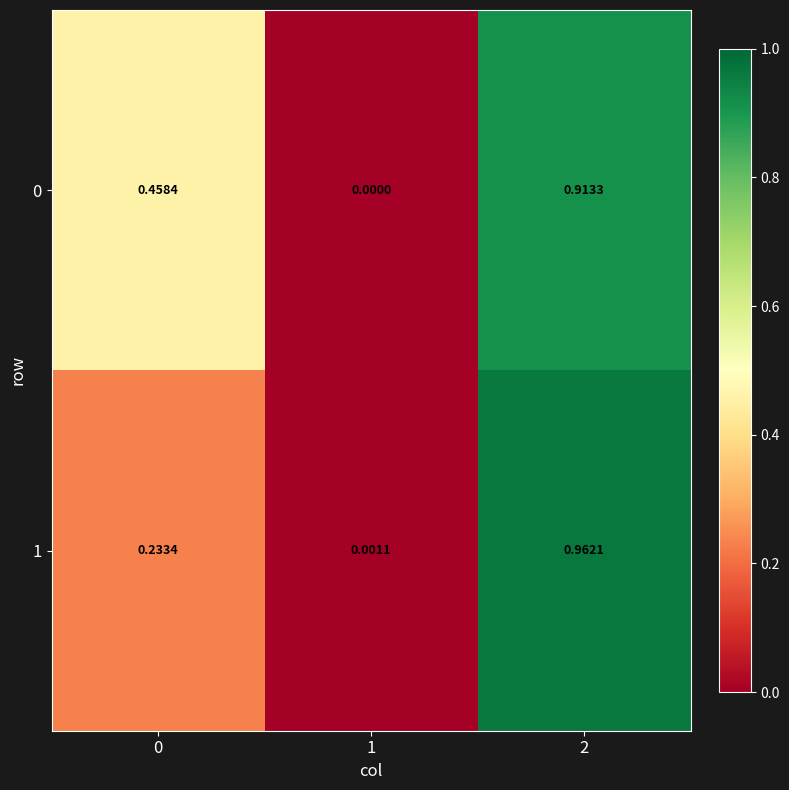

Is the value of 0 at 2 greater than the value of 1 at 1?

Yes